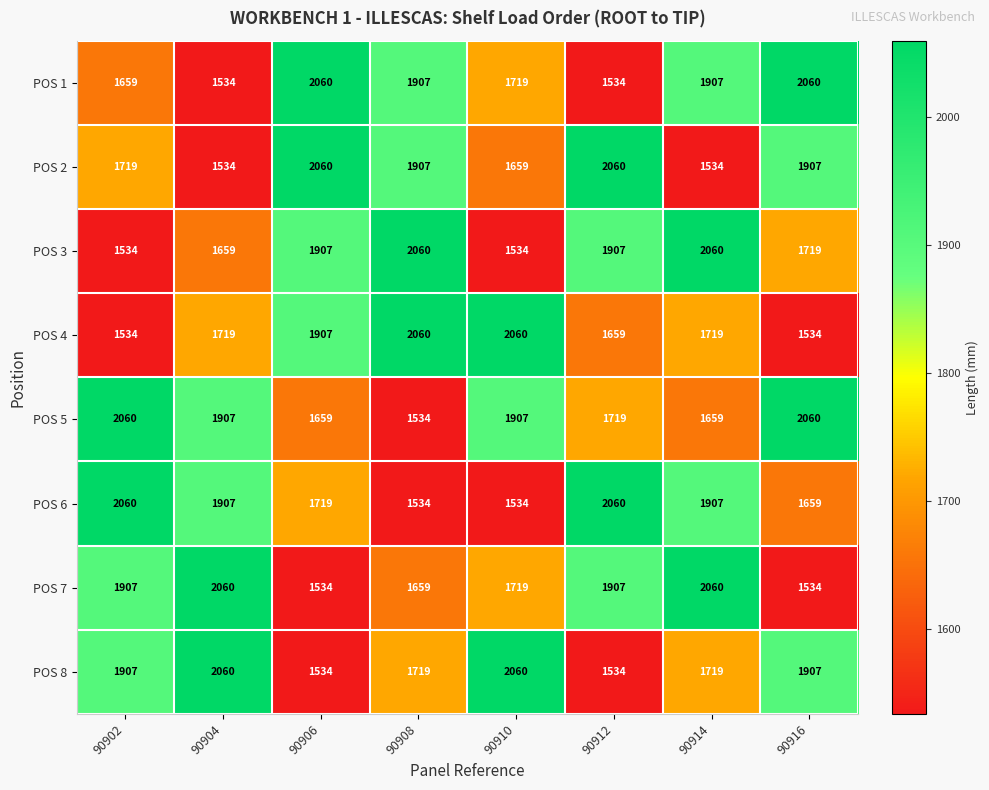

Where is POS 3 nearest to the value 1797?

90916